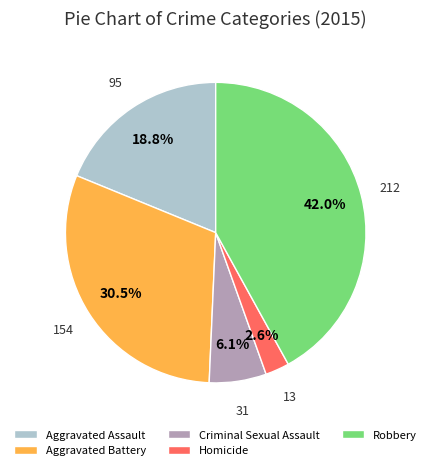

What is the smallest slice in the pie chart?

Homicide